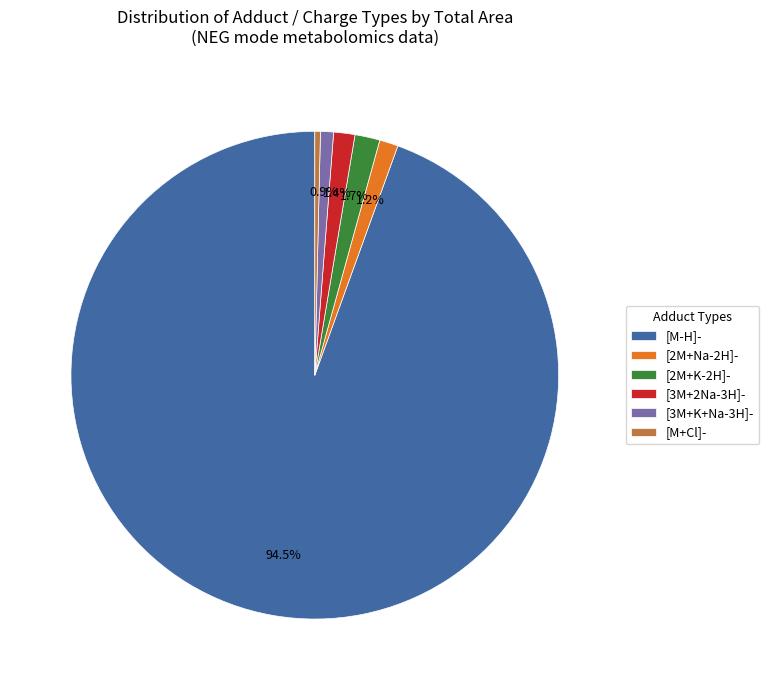

Does [M-H]- account for over 50% of the chart?

Yes